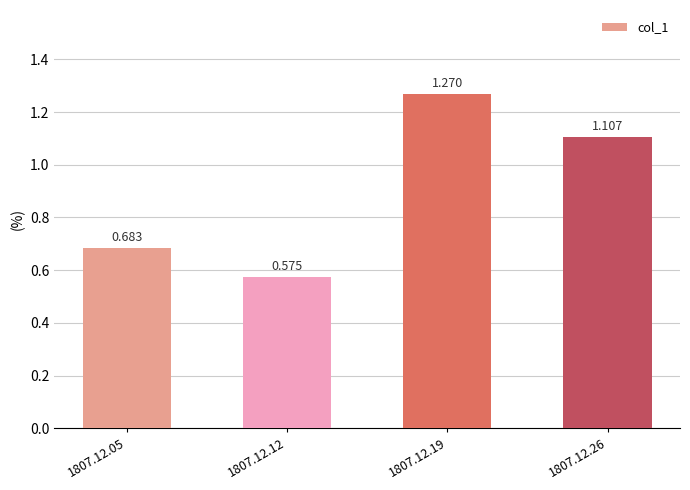

Which label corresponds to the largest value in the chart?

1807.12.19